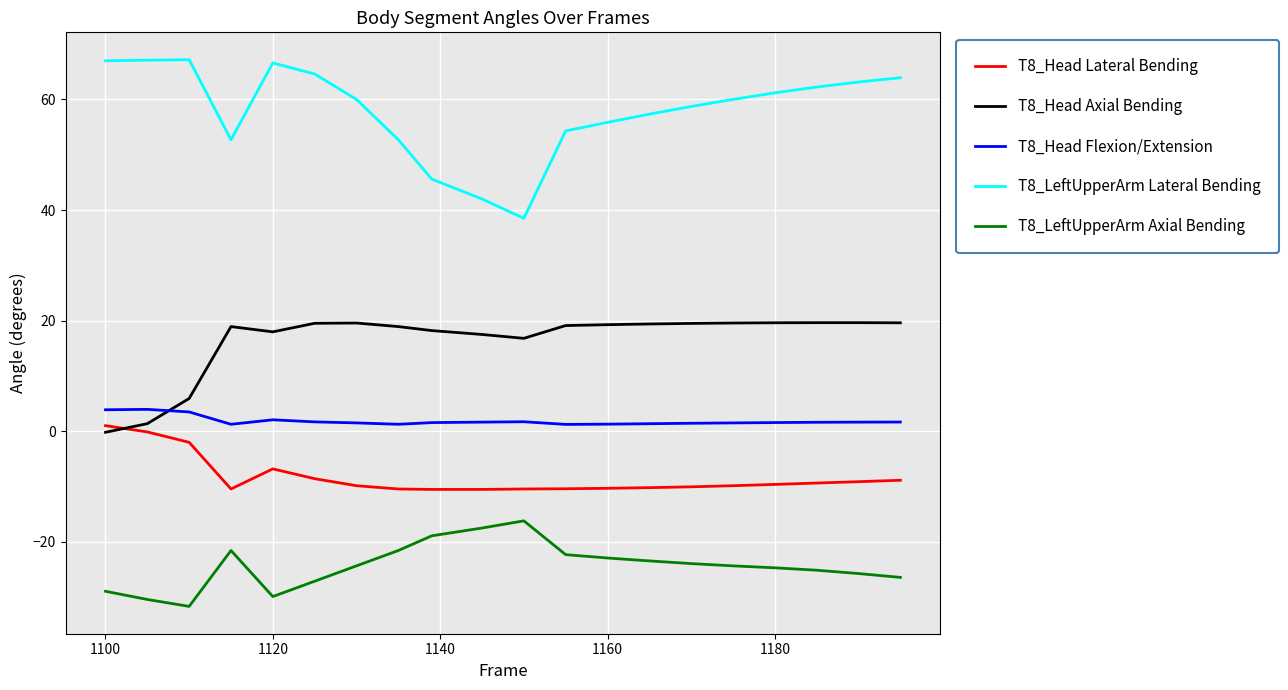

What is the lowest value of the T8_Head Lateral Bending series?

-10.5